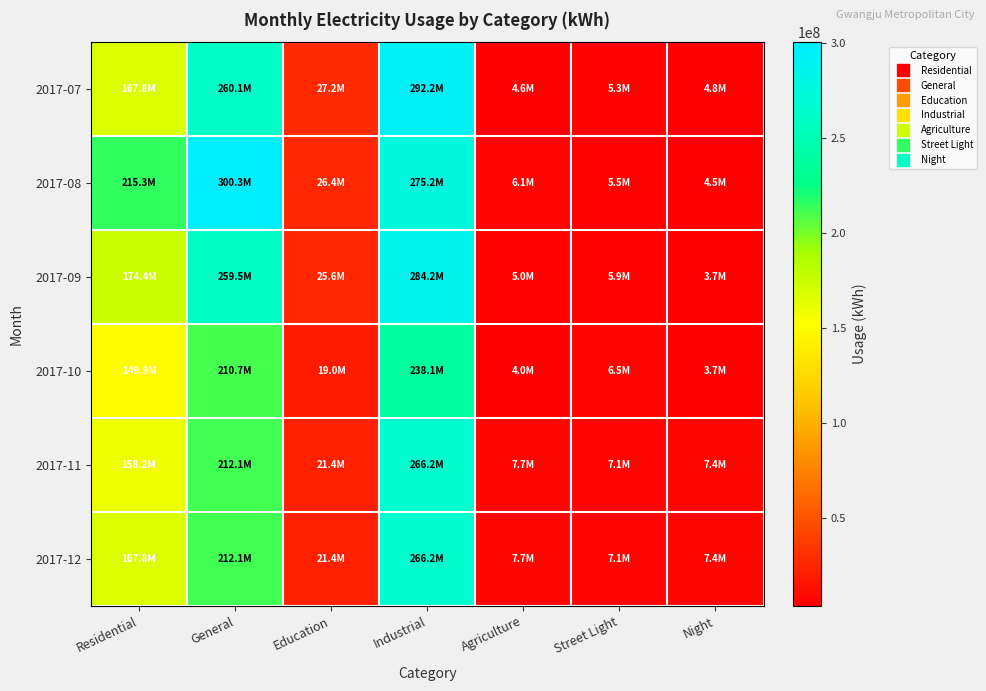

Which label corresponds to the largest value in the chart?

General